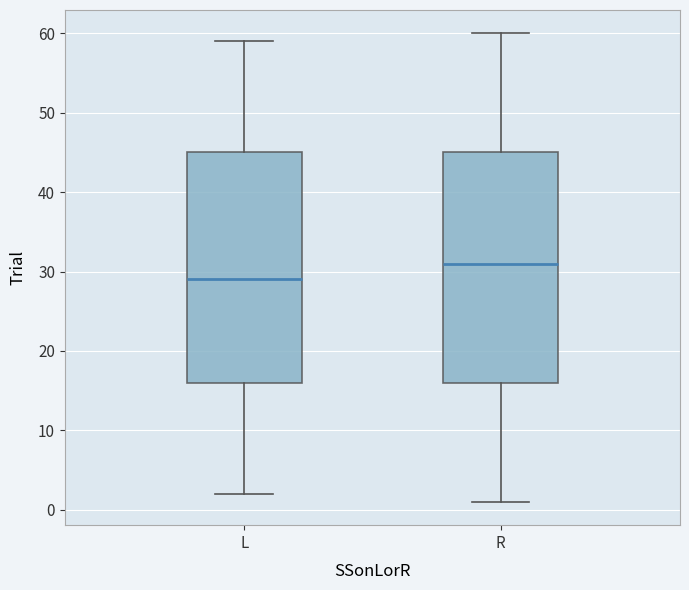

Reading left to right, transcribe this box plot: for each box, give where its median line is, the range the box spans, and where its two whiskers end, as read against the y-axis. The values are not printed on the chart, so give them approximately, as read against the axis.

L: median 29, box 16 to 45, whiskers 2 to 59
R: median 31, box 16 to 45, whiskers 1 to 60